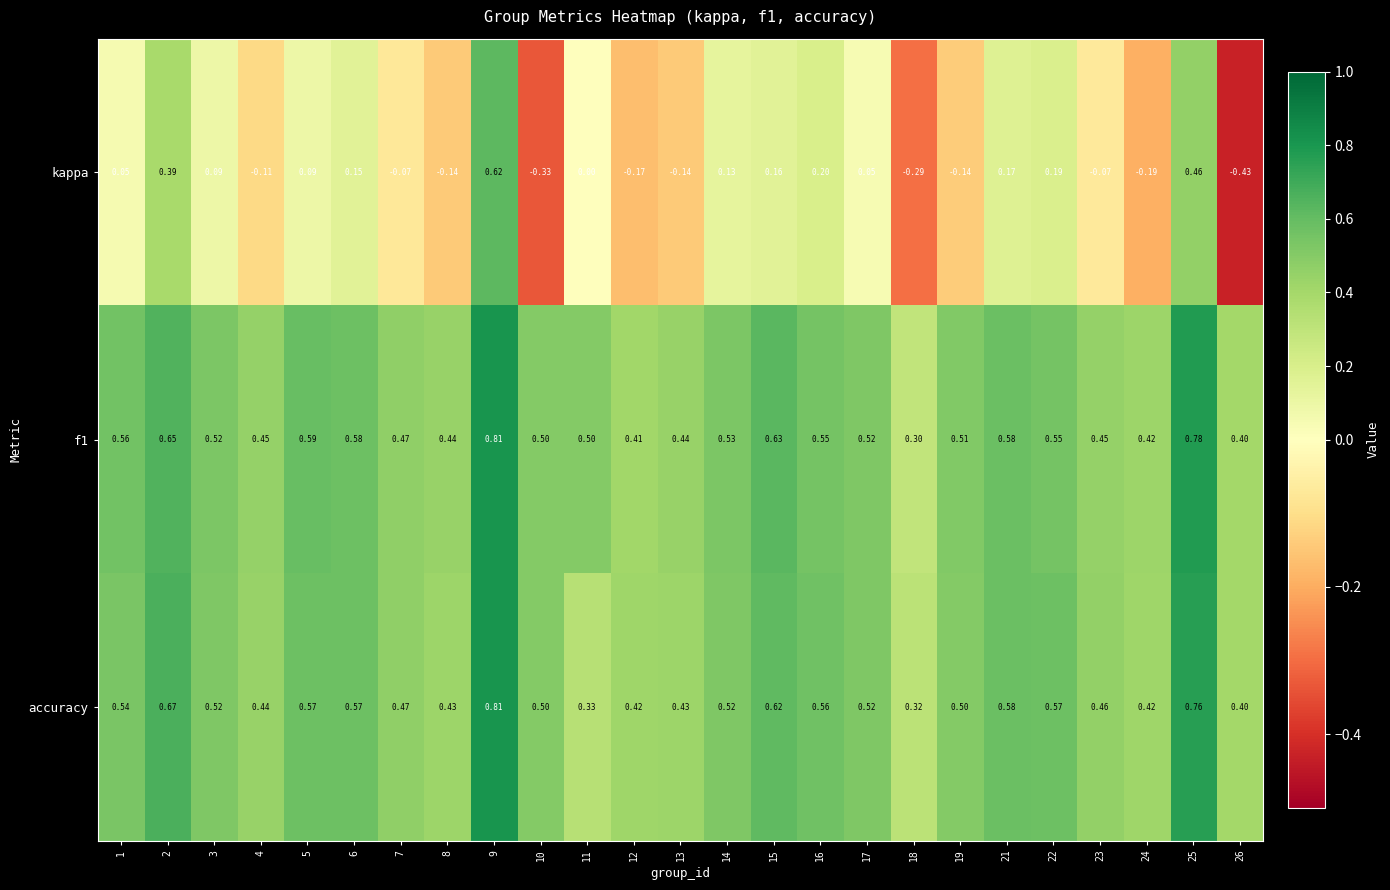

Between 3 and 23, which series saw the biggest shift?

kappa